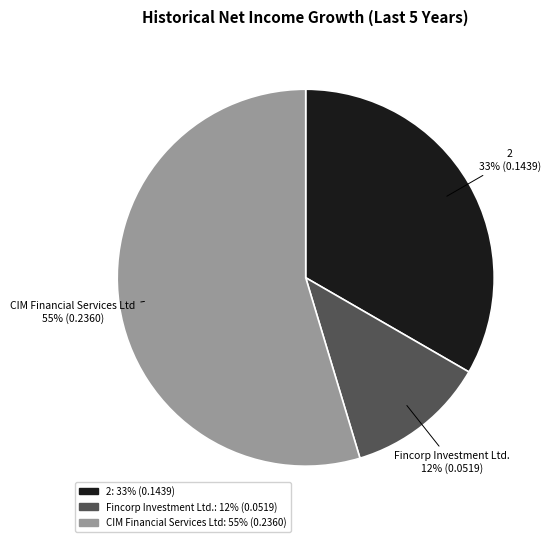

Combined, do 2 and Fincorp Investment Ltd. account for over 50%?

No